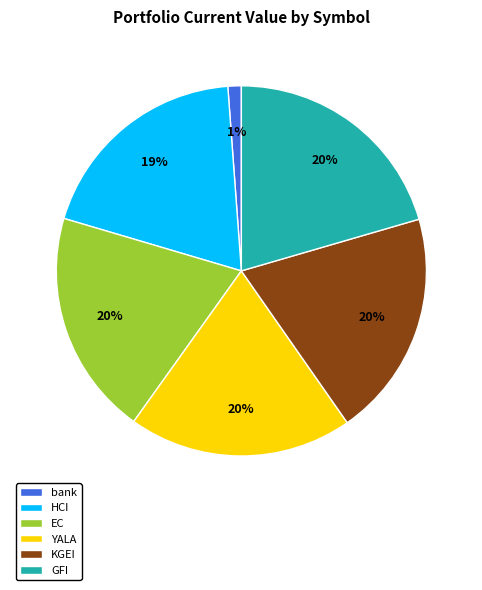

The HCI slice represents 19% of the pie. True or false?

True